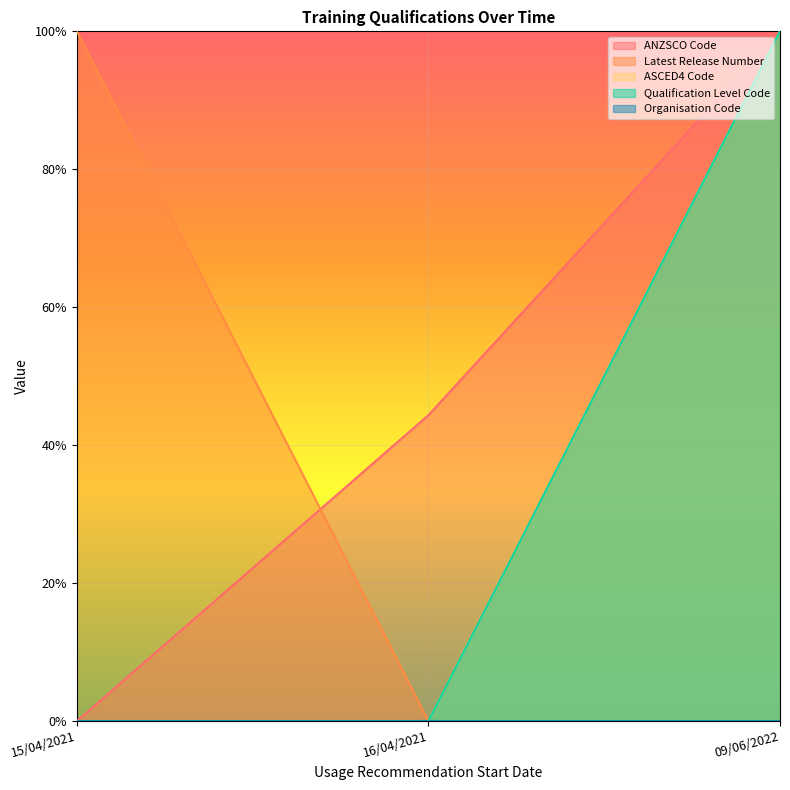

Which category has the lowest value across all series?

15/04/2021